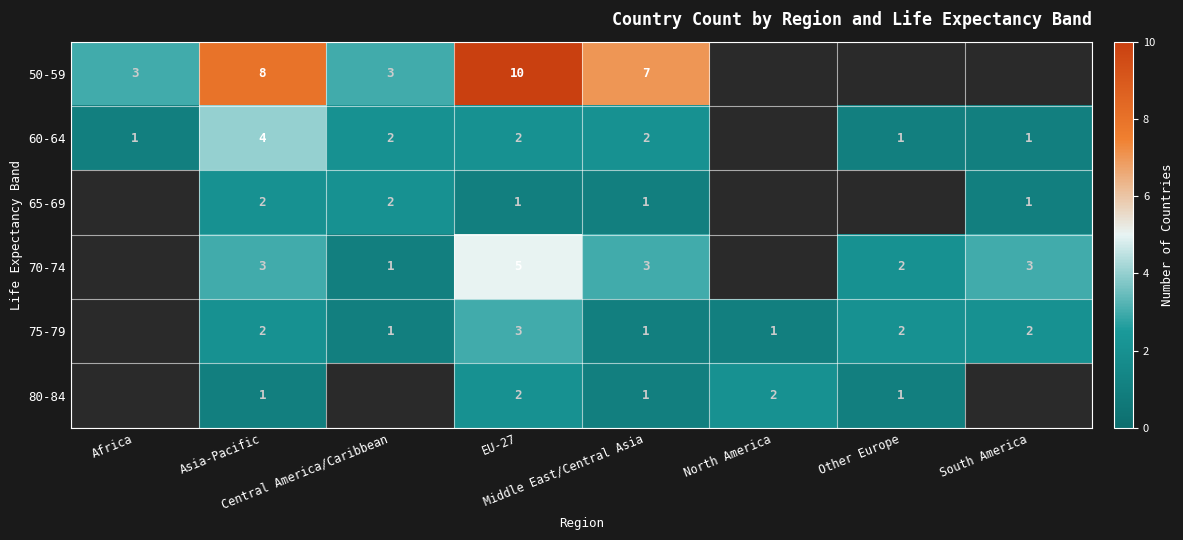

How many categories are shown in the chart?

8